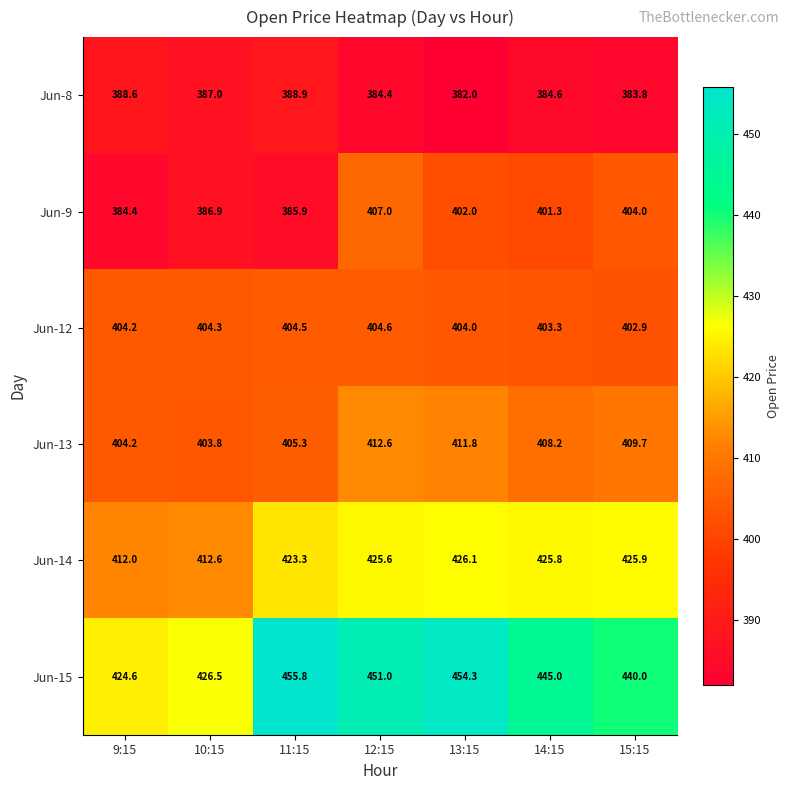

At which label does Jun-15 first exceed 445?

11:15